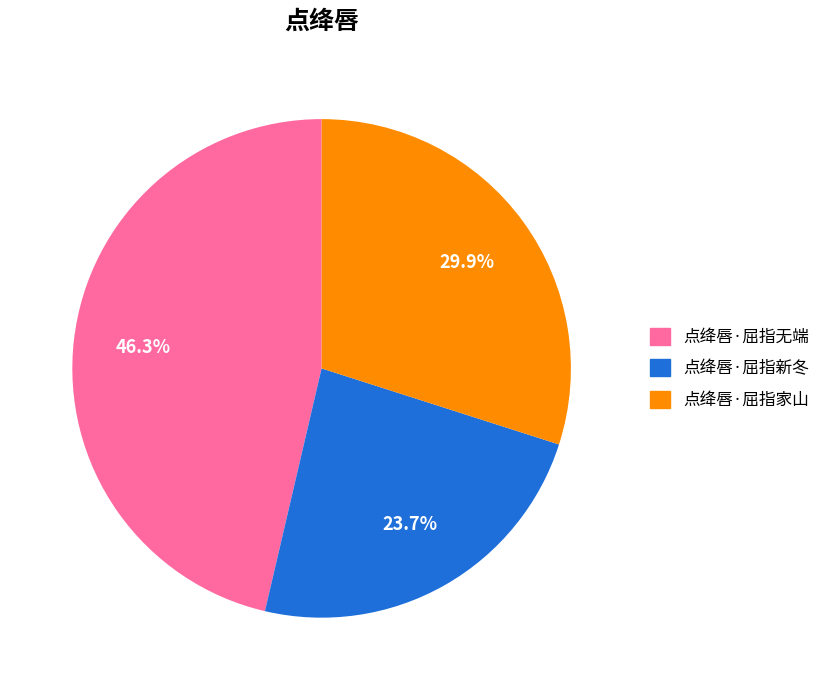

Rank the categories by value from highest to lowest.

点绛唇·屈指无端, 点绛唇·屈指家山, 点绛唇·屈指新冬